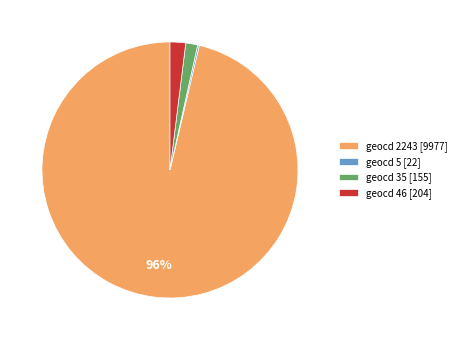

To the nearest percent, what is the combined percentage of geocd 46 and geocd 35?

3%